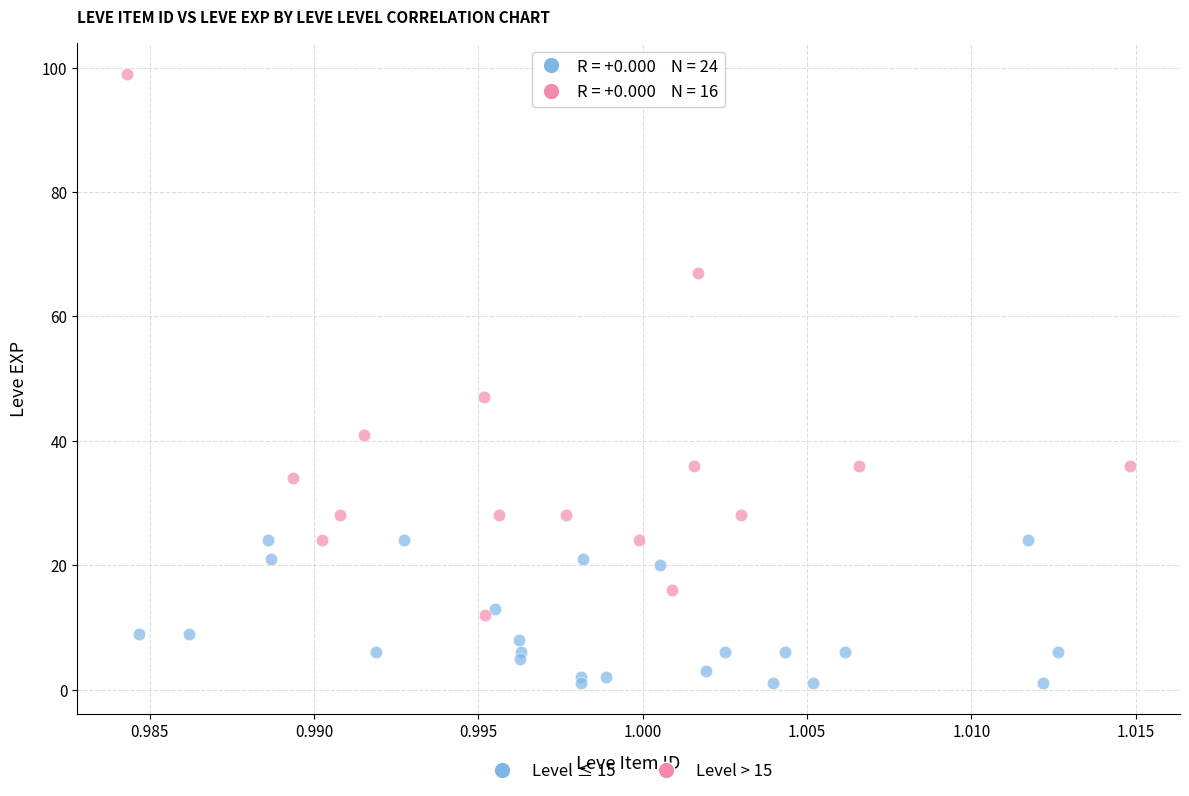

Which series has the widest spread of Y values?

Level > 15